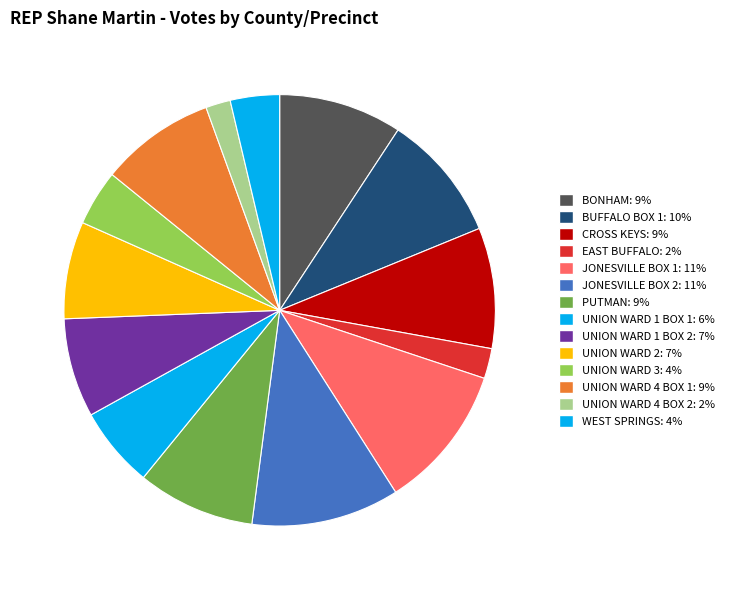

To the nearest percent, what is the combined percentage of BUFFALO BOX 1 and UNION WARD 4 BOX 2?

11%